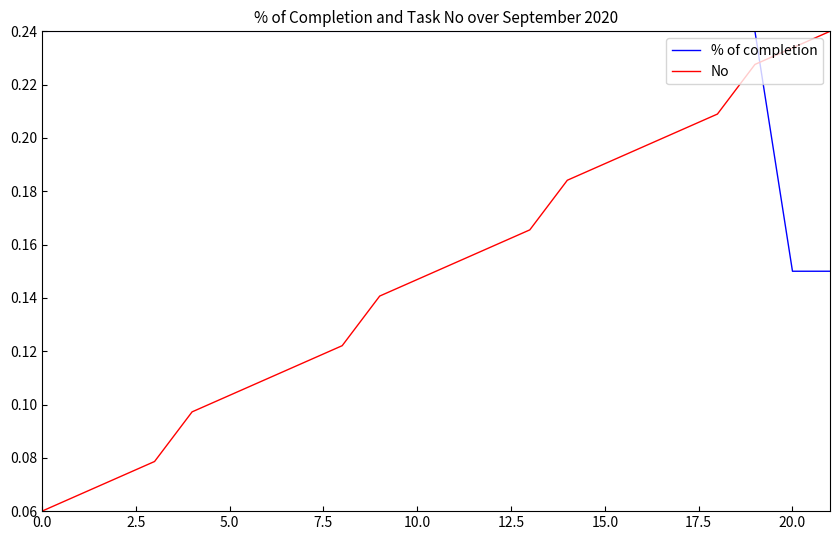

Which series has the largest total across all categories?

% of completion